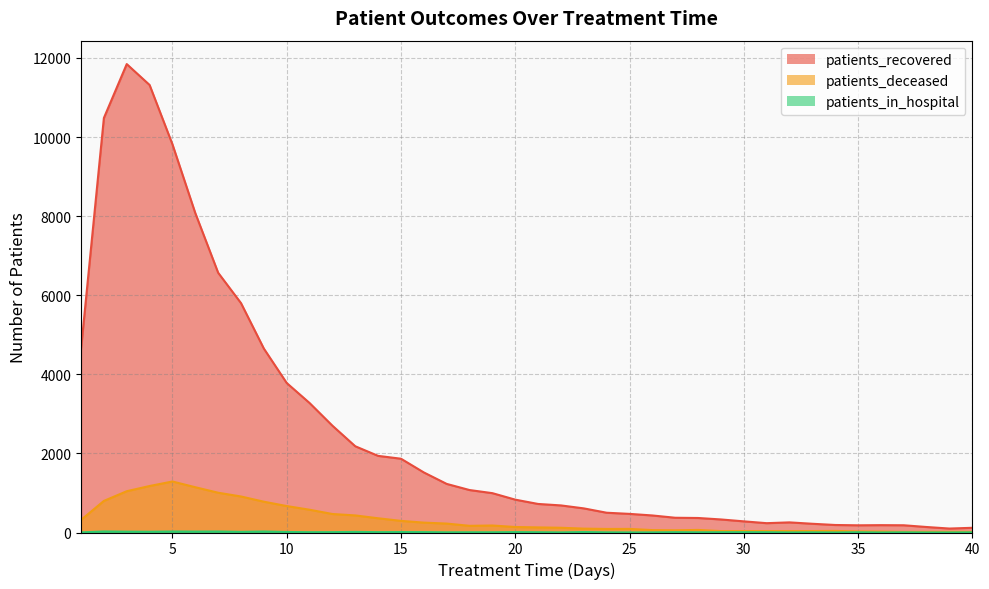

What is the smallest value displayed?

1